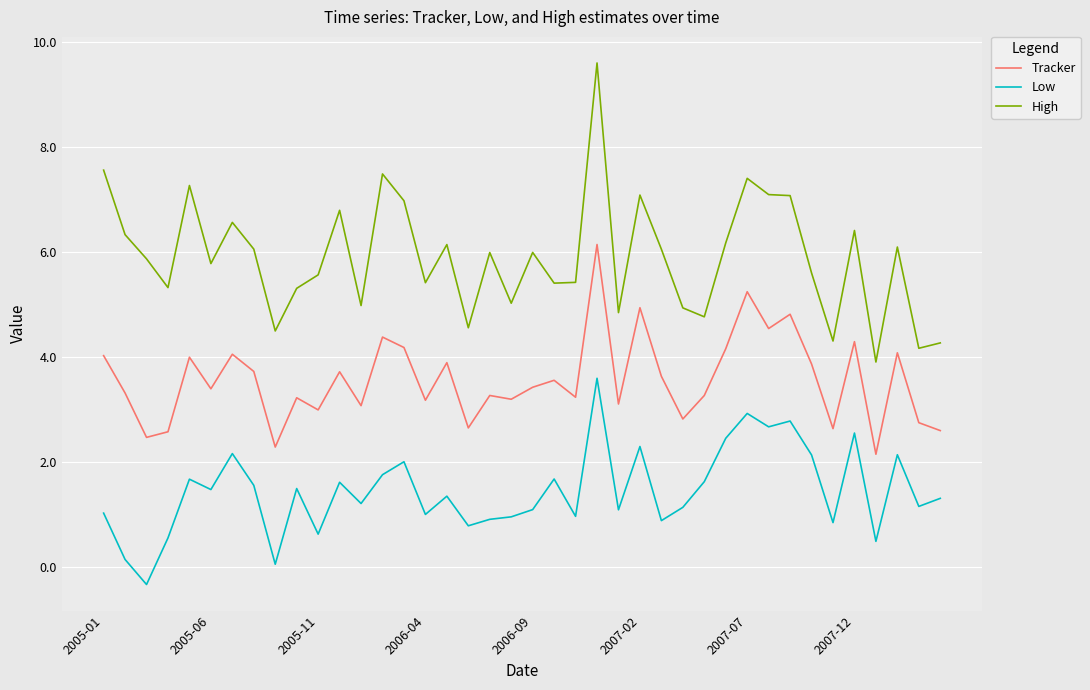

At how many categories does at least one series exceed 1?

40